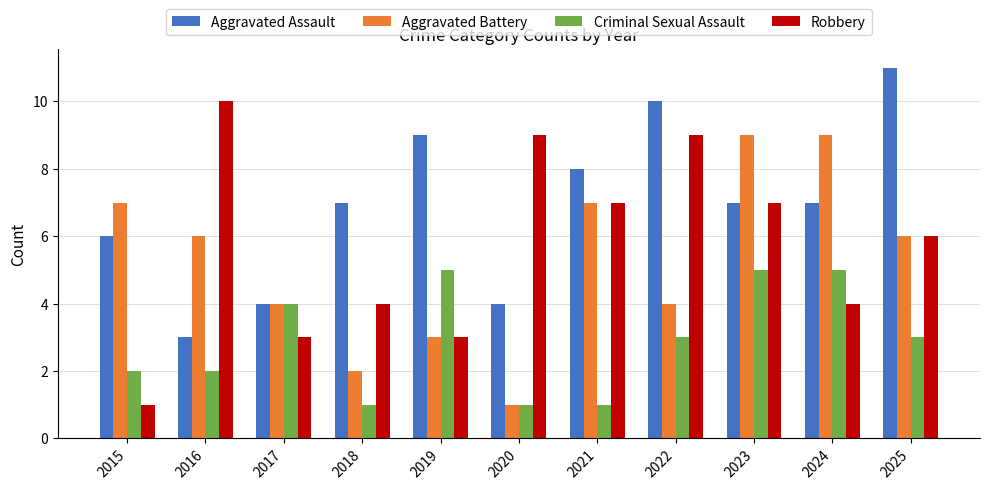

What is the greatest value displayed?

11